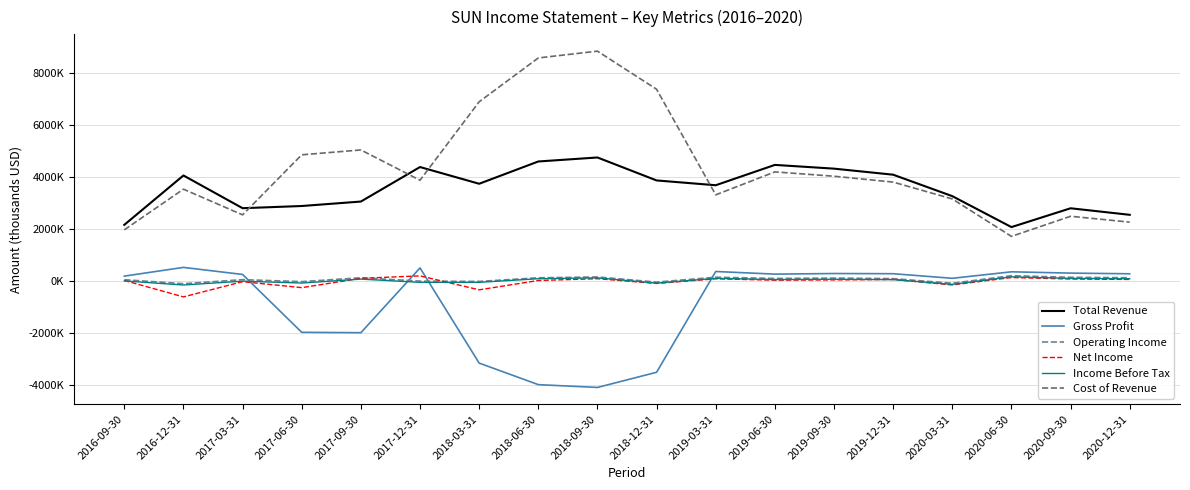

The value of Net Income at 2020-06-30 is 138000. True or false?

True